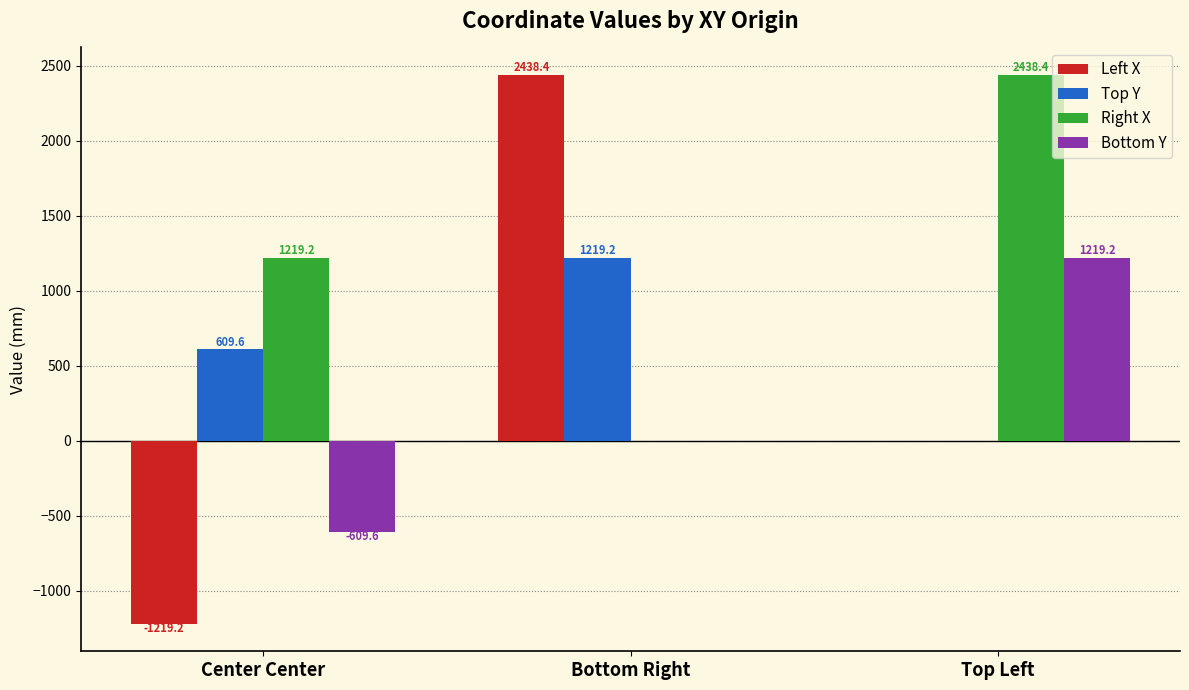

Reading right to left, list all the values displayed in this chart.

Left X: 0.0	2438.4	-1219.2
Top Y: 0.0	1219.2	609.6
Right X: 2438.4	0.0	1219.2
Bottom Y: 1219.2	0.0	-609.6